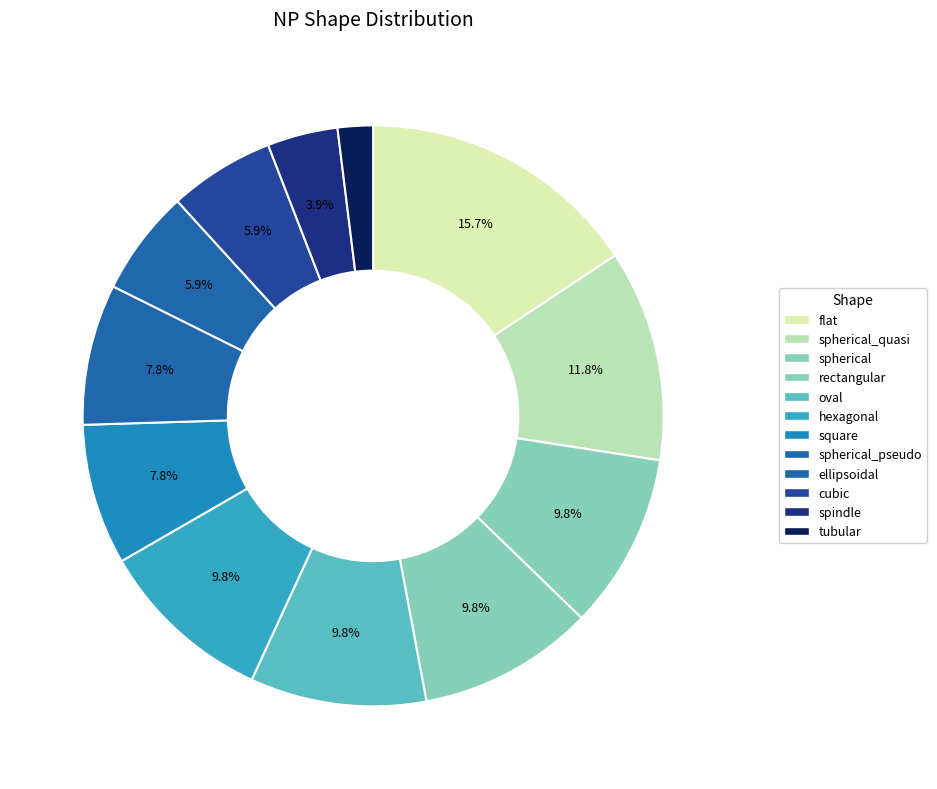

Count the number of slices in the pie.

12